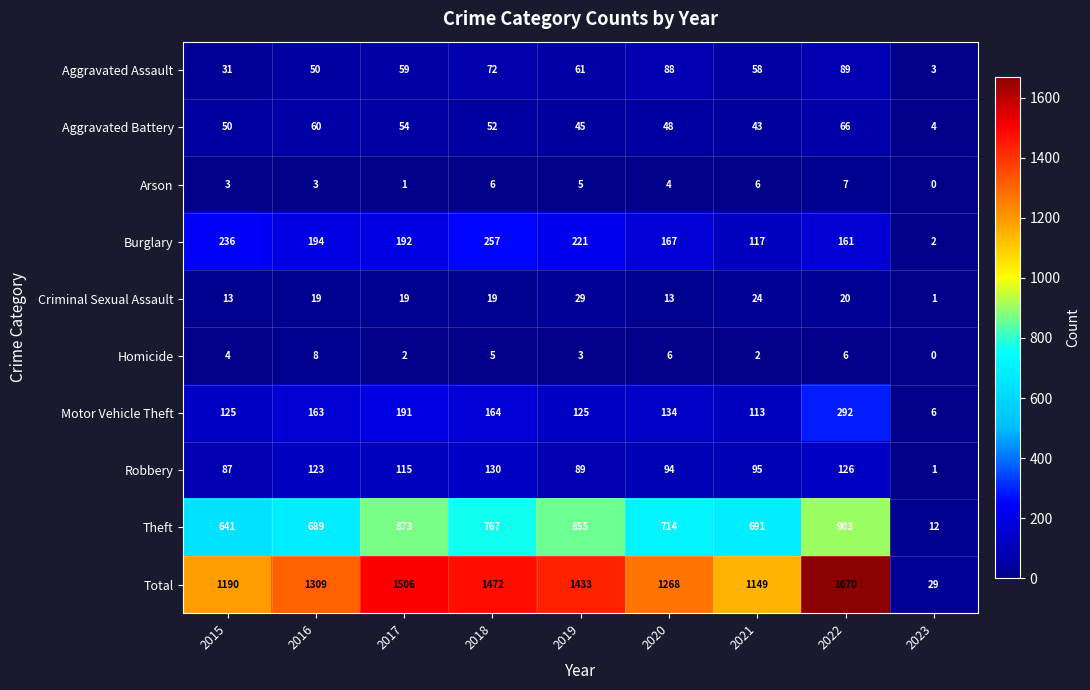

Read the Burglary value at 2018.

257